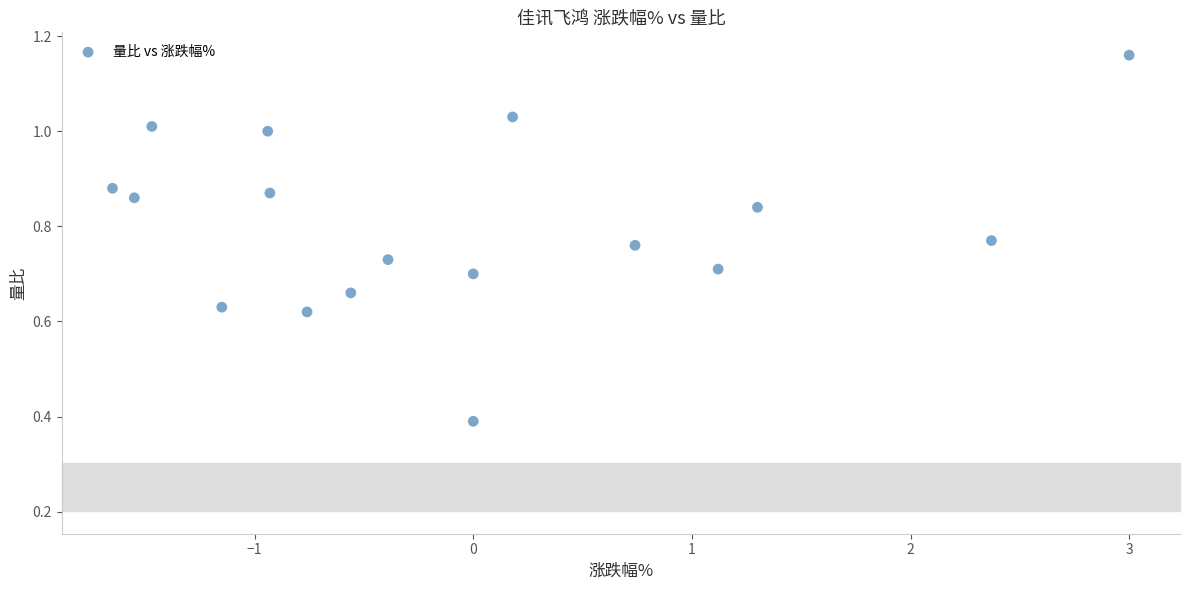

What is the range of X values (max minus min)?

4.7